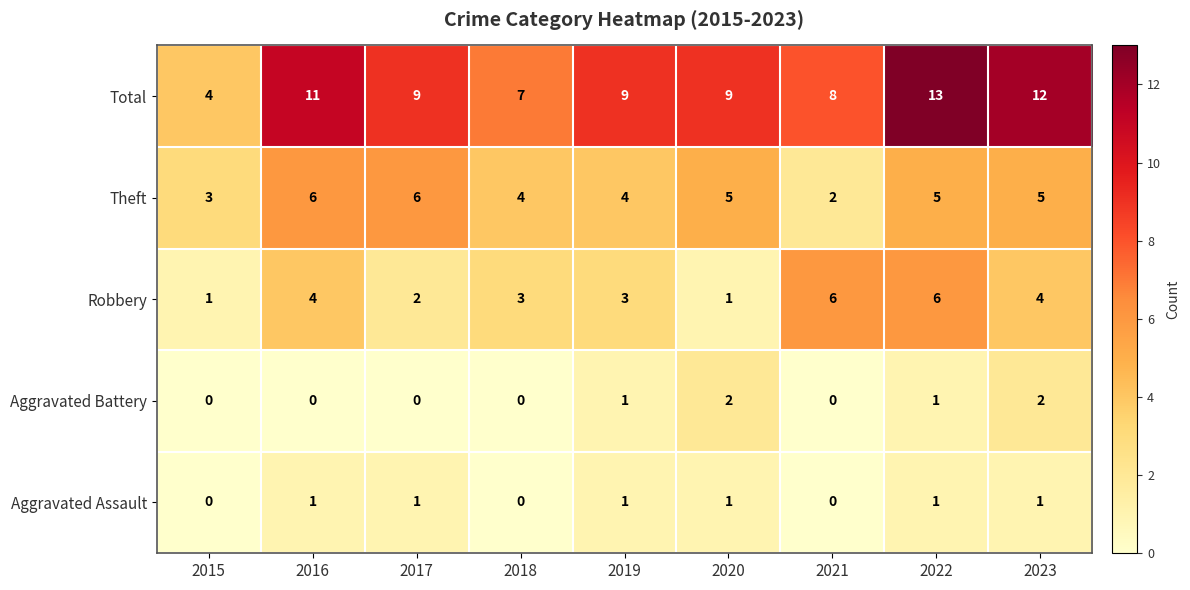

What is the average value of the Total series?

9